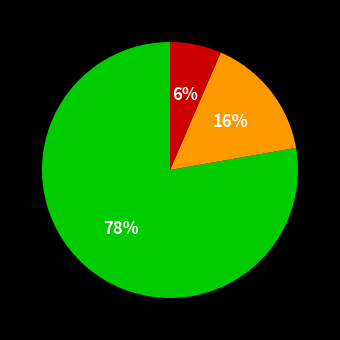

To the nearest percent, what is the average slice percentage?

33%